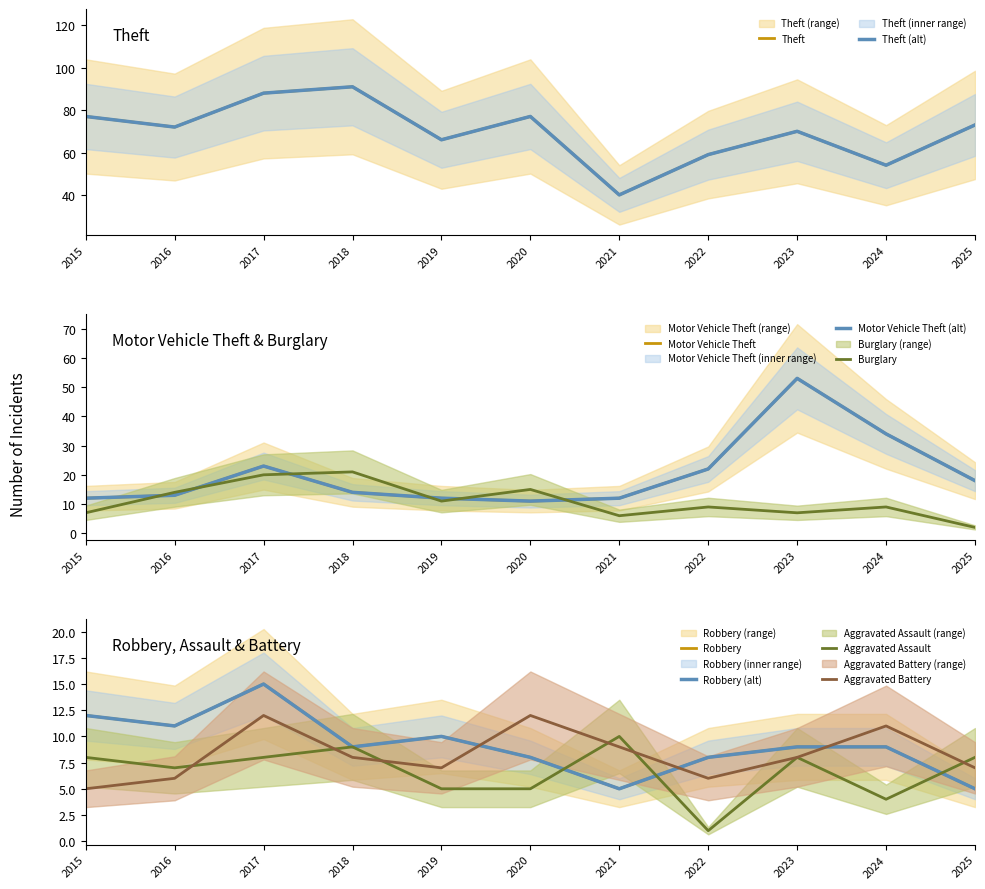

Is this an area chart (filled region under the line)?

No